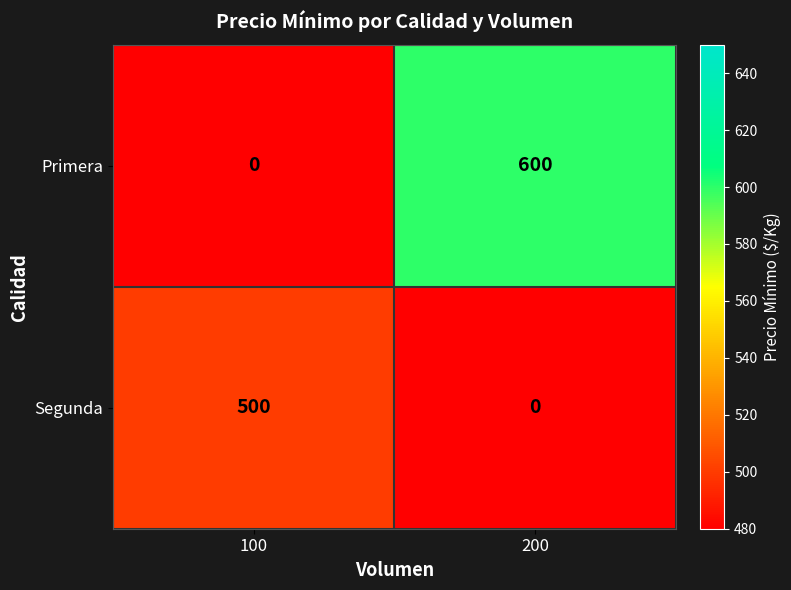

How many series are shown in this chart?

2